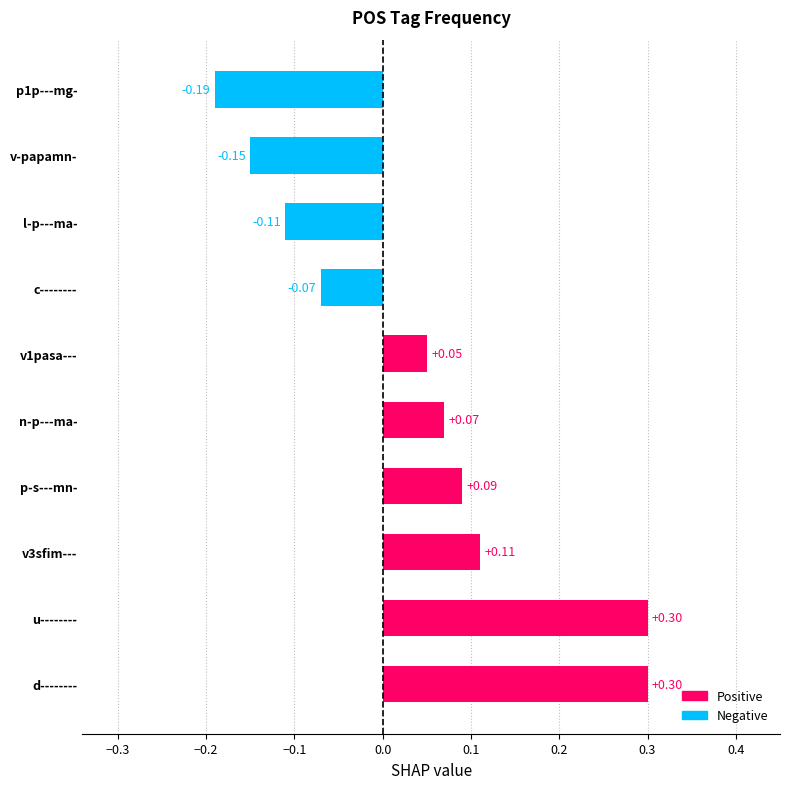

Which label corresponds to the smallest value in the chart?

p1p---mg-